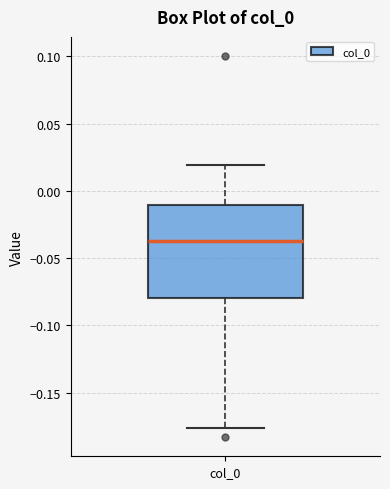

Read this box plot against the y-axis: the position of the median line, the range covered by the box, and the ends of both whiskers. The values are not printed on the chart, so give them approximately, as read against the axis.

median -0.035, box -0.080 to -0.010, whiskers -0.175 to 0.020